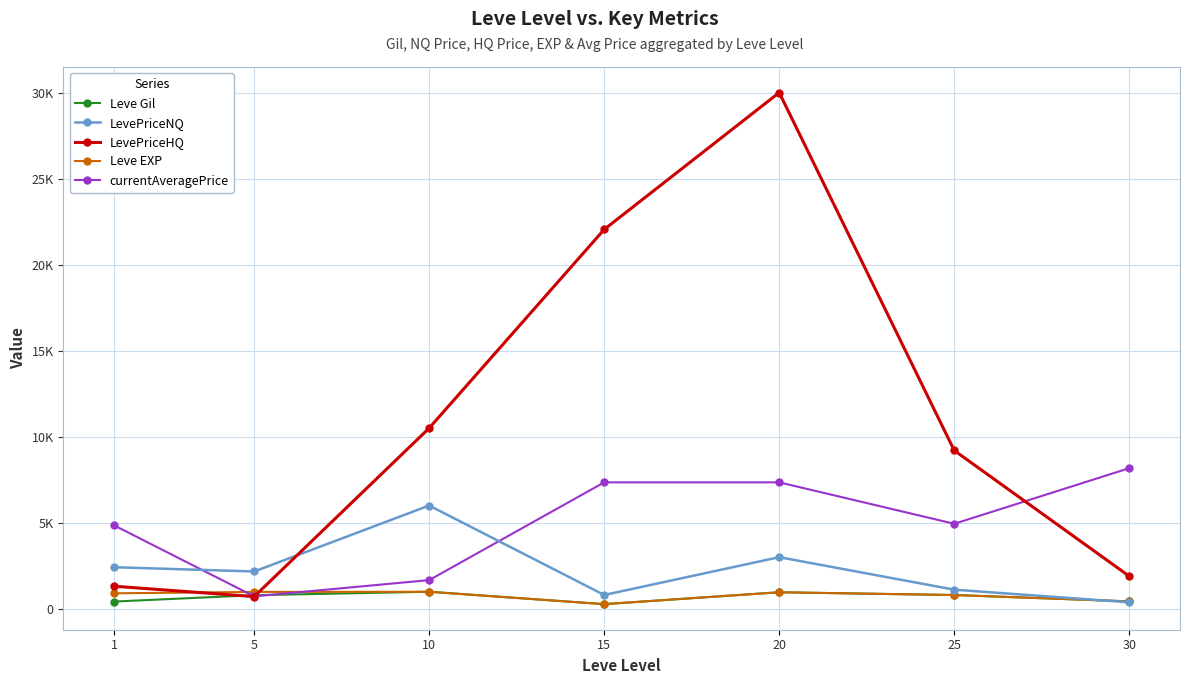

Which series ends up on top after the final intersection of LevePriceNQ and Leve Gil?

Leve Gil